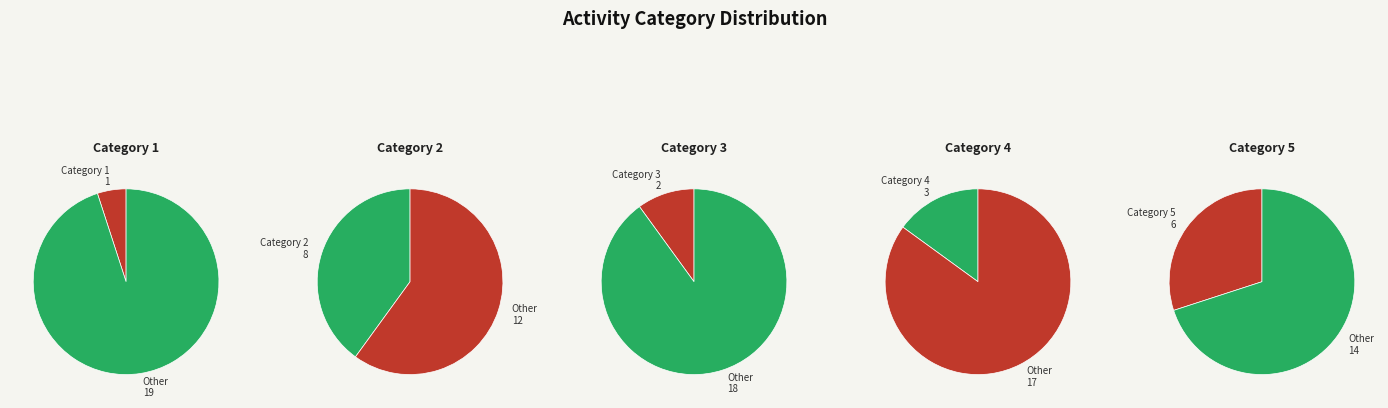

To the nearest percent, what portion does 1 represent?

5%